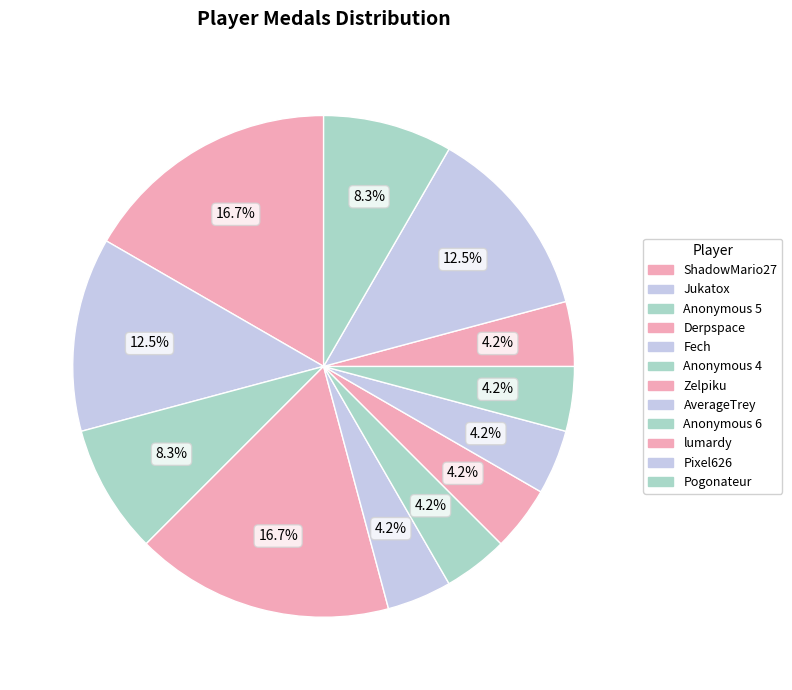

Count the number of slices in the pie.

12